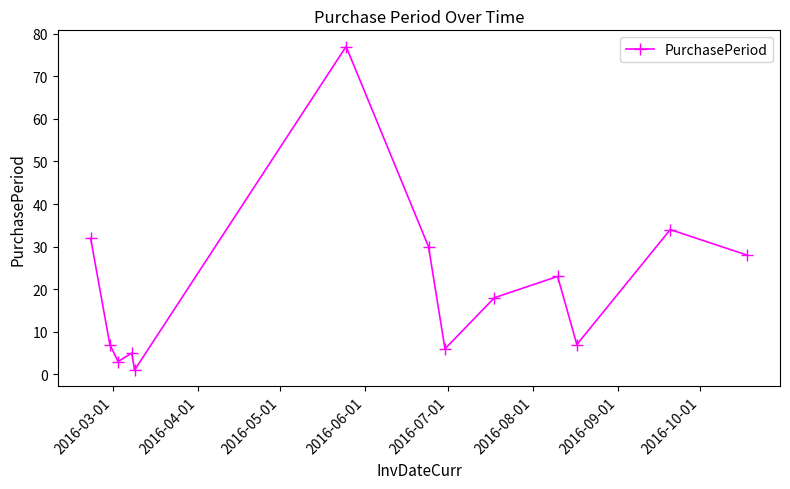

What is the difference between the maximum and minimum values?

76